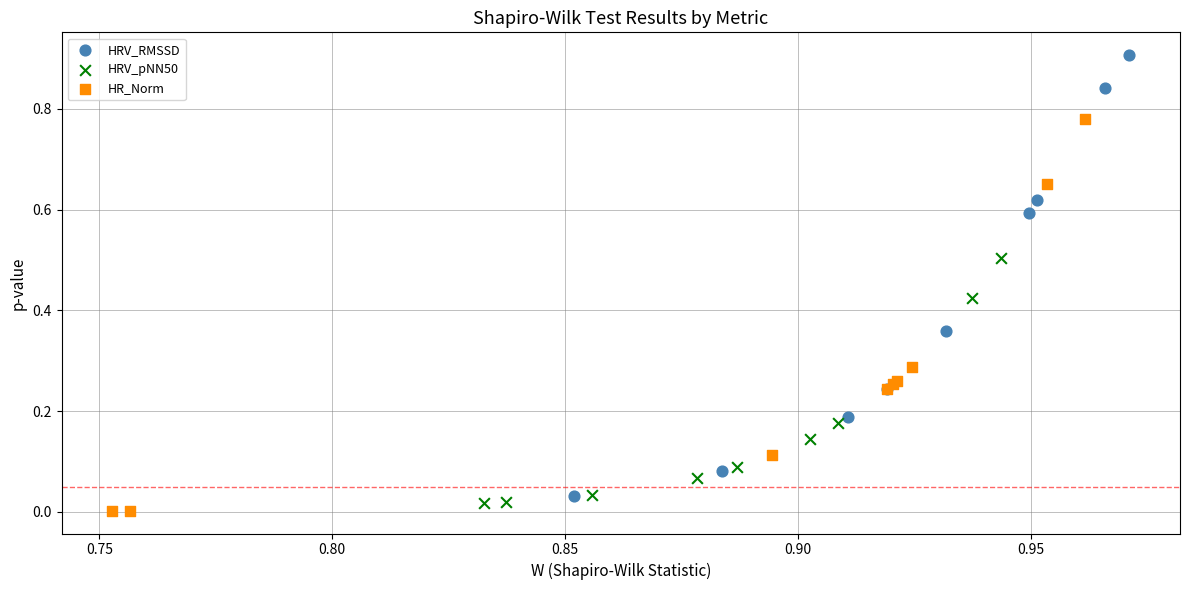

Which series has the largest Y range (max minus min)?

HRV_RMSSD